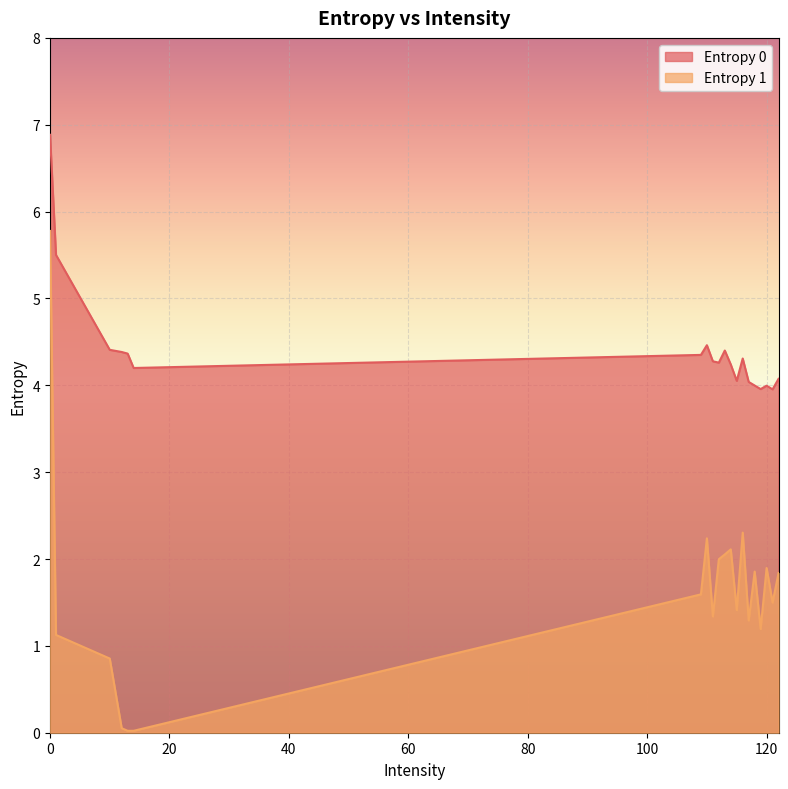

At how many categories does at least one series exceed 1?

20